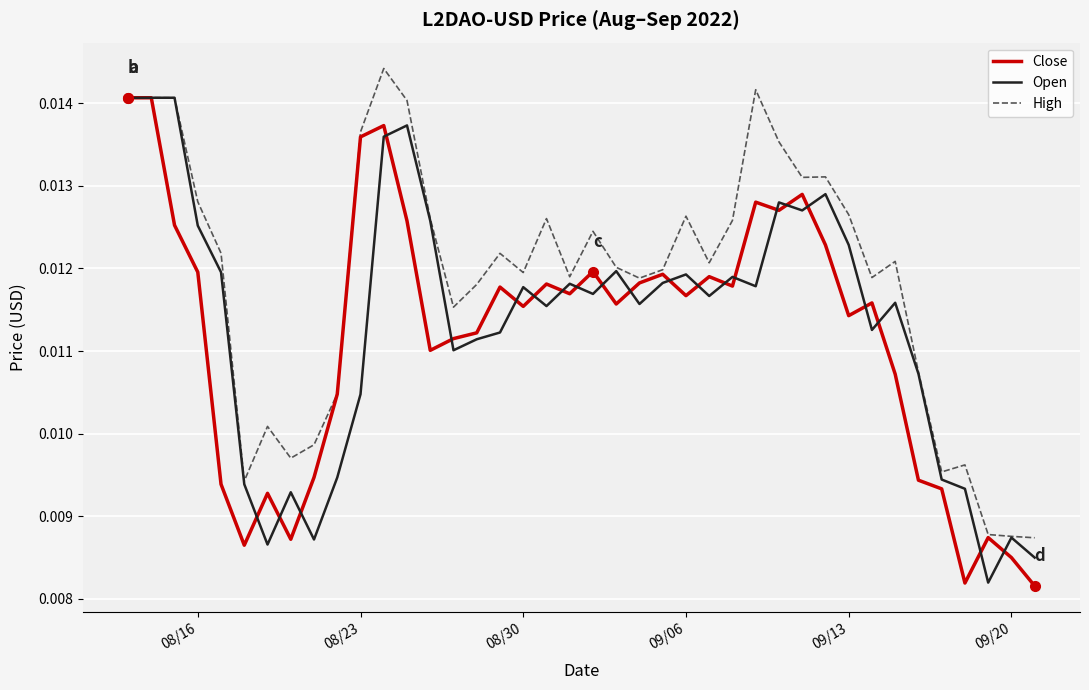

Which series has the largest total across all categories?

High